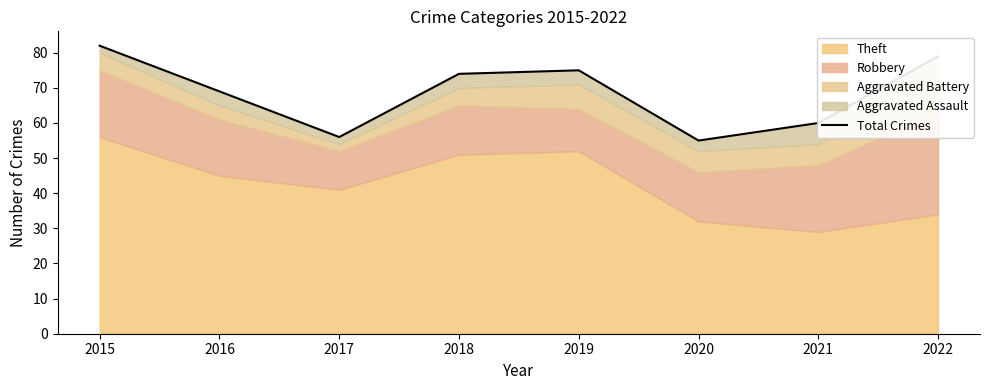

What is the sum of the values at 2016 and 2019?

144